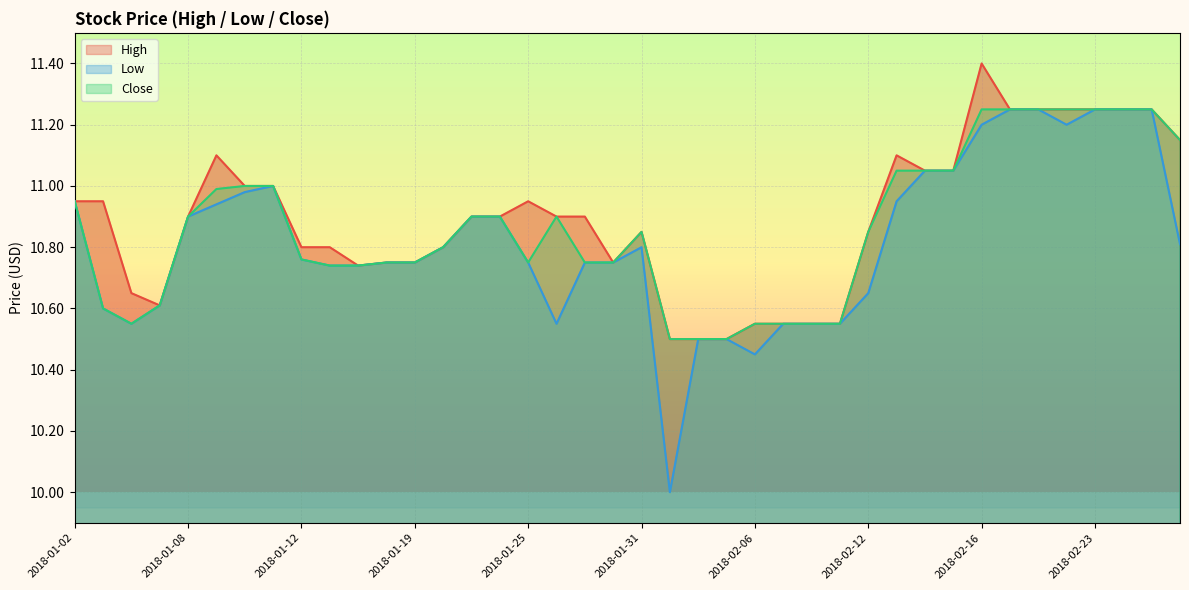

At which category does High reach its first local valley?

2018-01-05